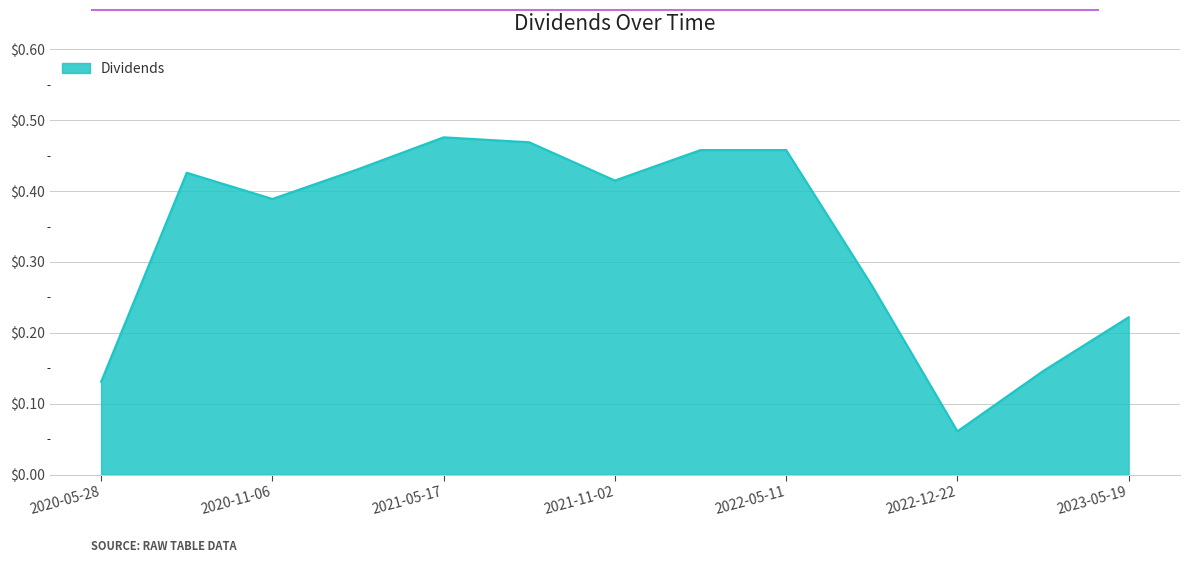

Is this an area chart (filled region under the line)?

Yes